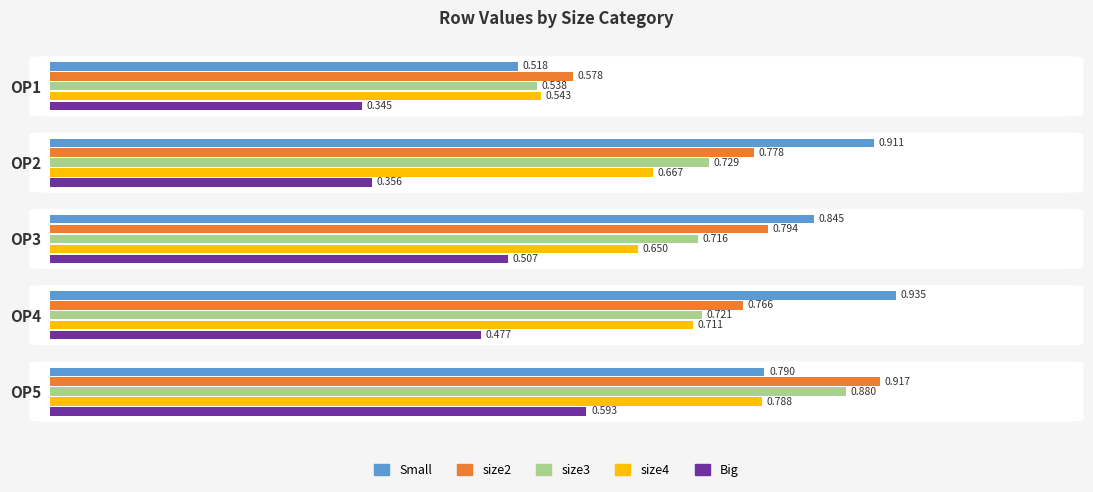

Which series has the largest range (max minus min)?

Small